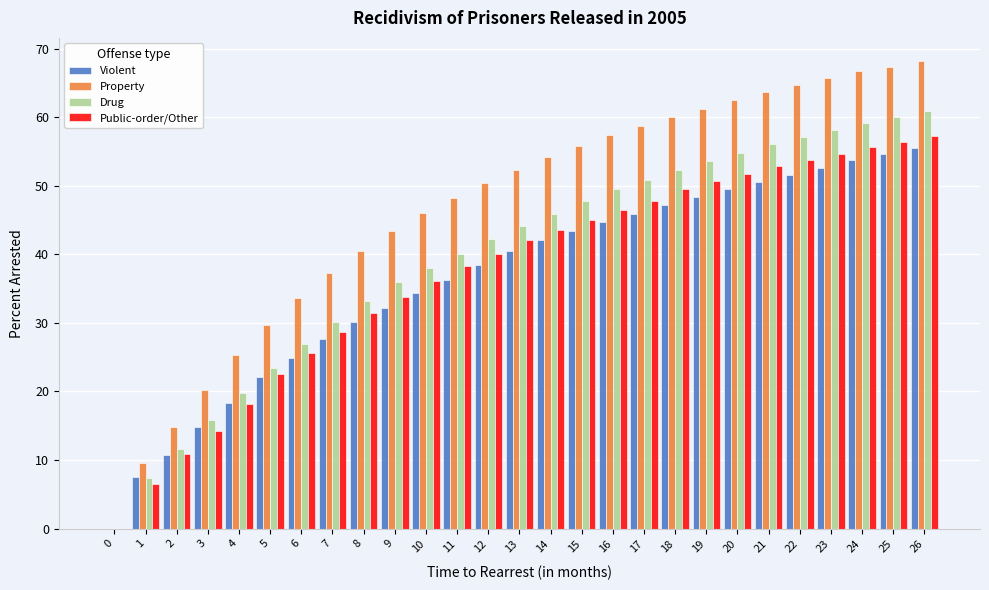

What is the maximum value for Public-order/Other?

57.3